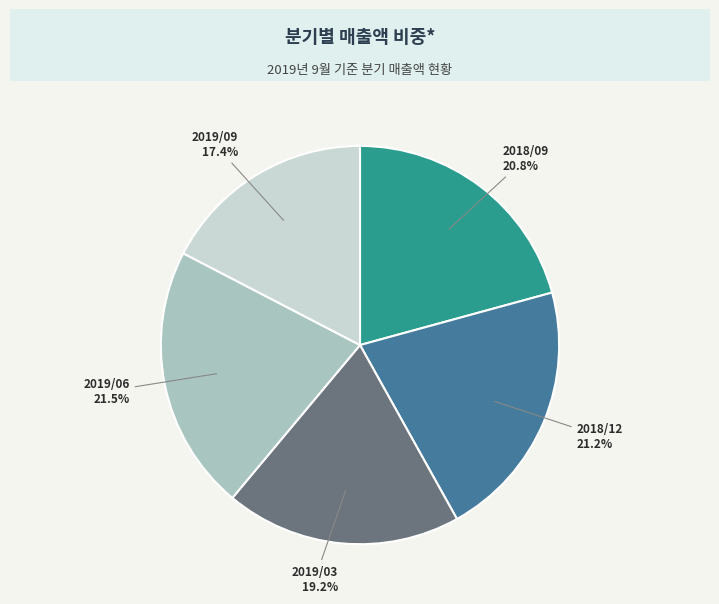

Is it true that 2018/09 is 14% of the pie?

False